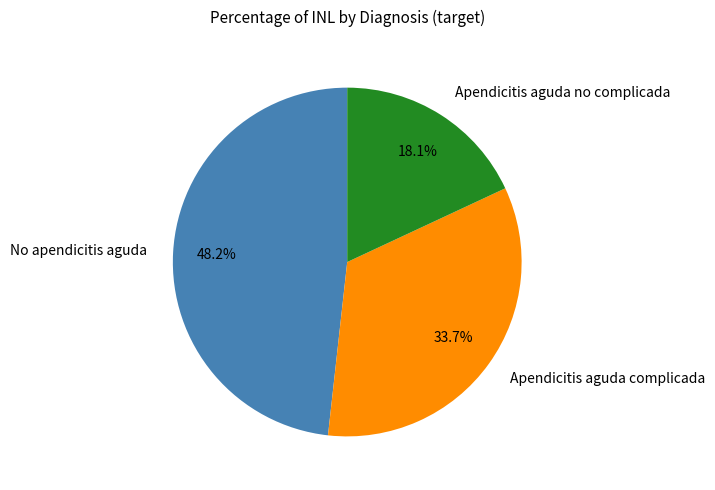

Does Apendicitis aguda no complicada represent more than half of the total?

No